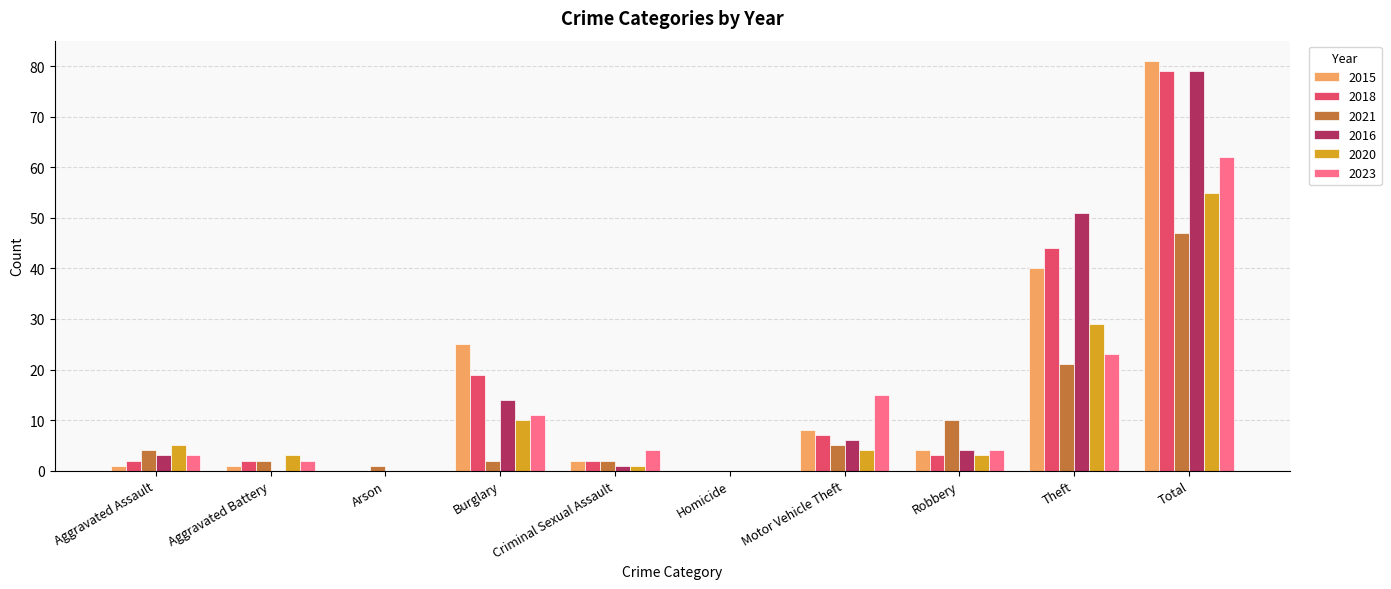

The value of 2021 at Total is 47. True or false?

True